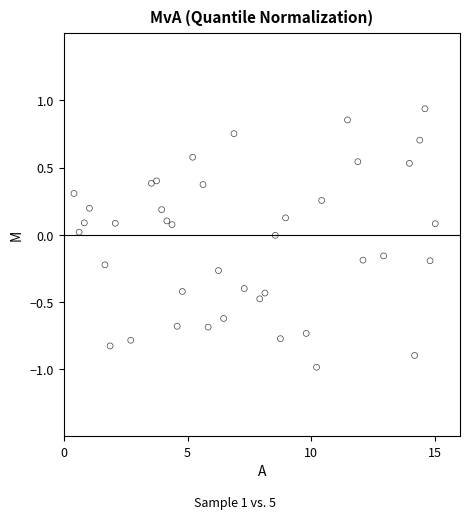

What is the range of X values (max minus min)?

14.6